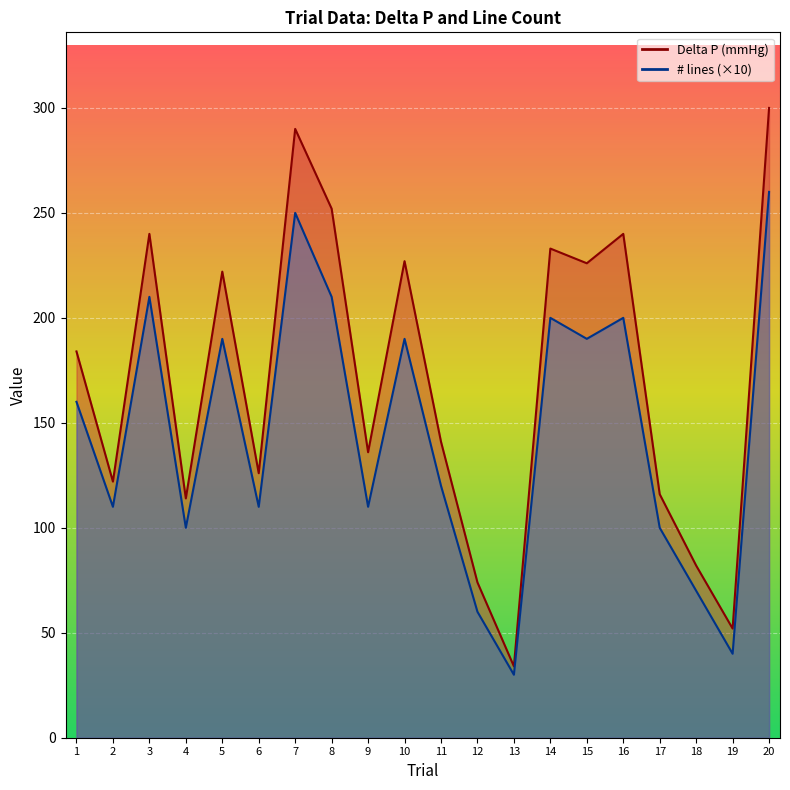

Which category has the lowest value in the # lines series?

13